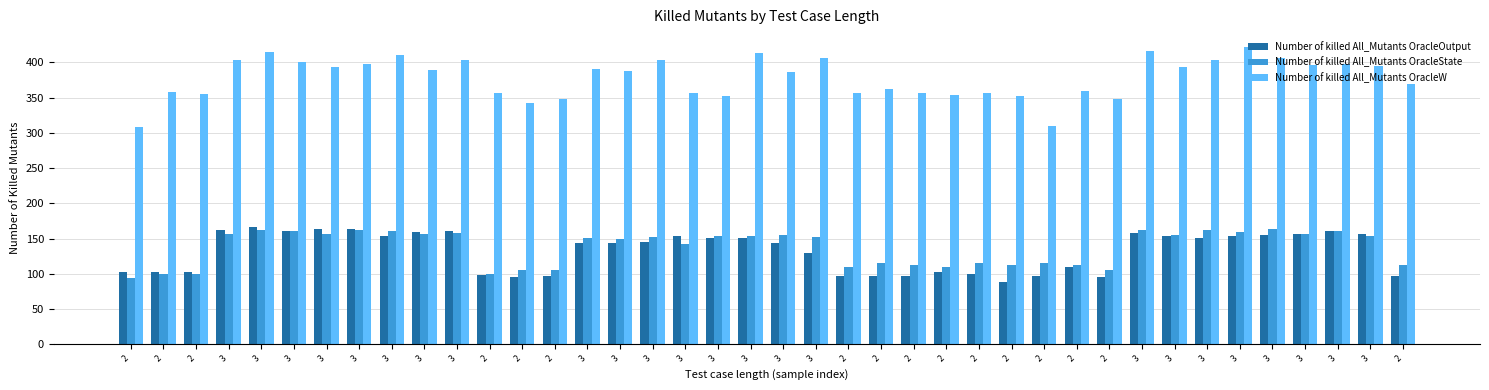

Rank the categories by Number of killed All_Mutants OracleState value from highest to lowest.

3, 3, 3, 3, 3, 3, 3, 3, 3, 3, 3, 3, 3, 3, 3, 3, 3, 3, 3, 3, 3, 3, 3, 3, 2, 2, 2, 2, 2, 2, 2, 2, 2, 2, 2, 2, 2, 2, 2, 2